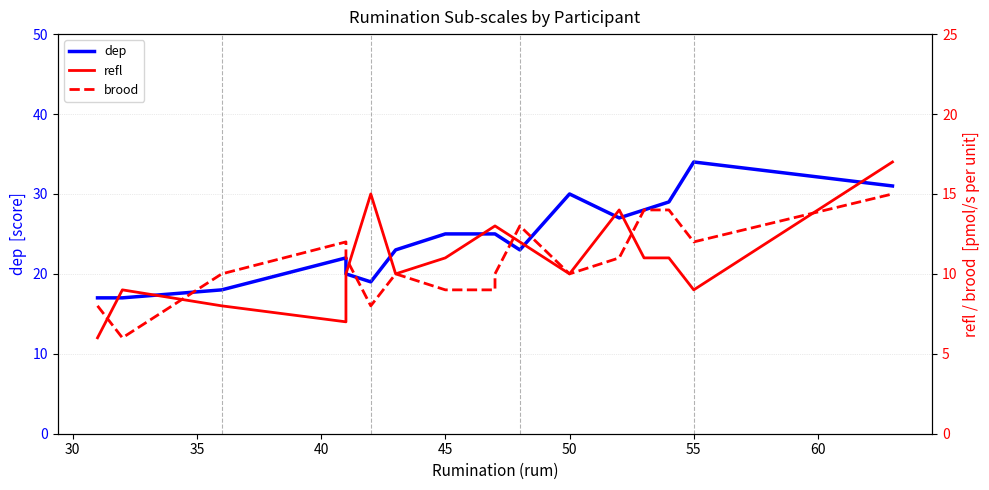

Is it true that refl equals 8 at 35?

True